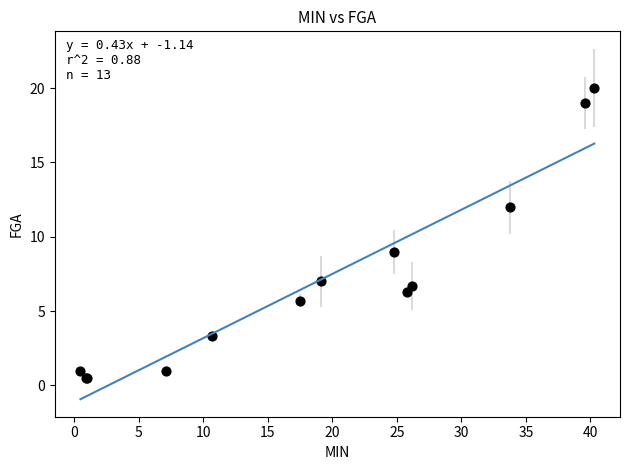

What Y value in the scatter plot is closest to 10?

9.0